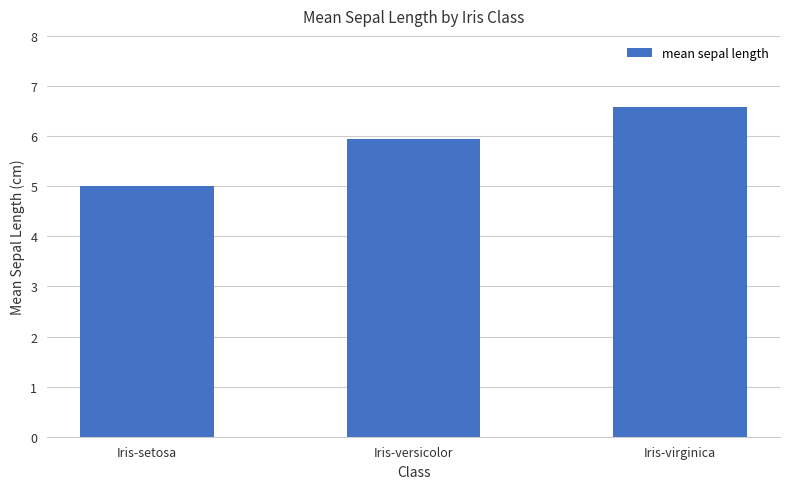

What is the change in value from Iris-versicolor to Iris-virginica?

+0.7